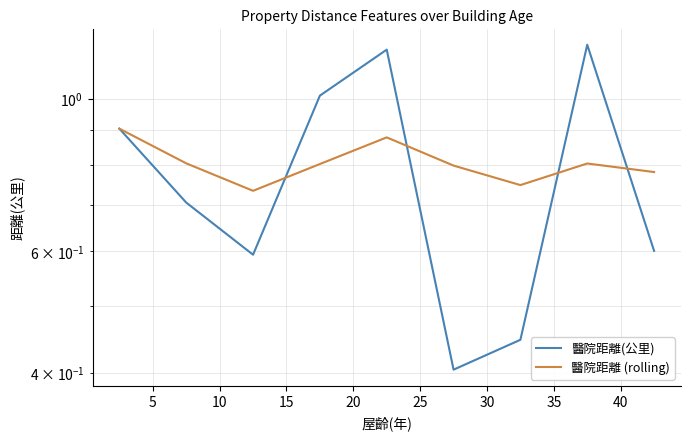

After their last crossing, which series has the higher values: 醫院距離(公里) or 醫院距離 (rolling)?

醫院距離 (rolling)